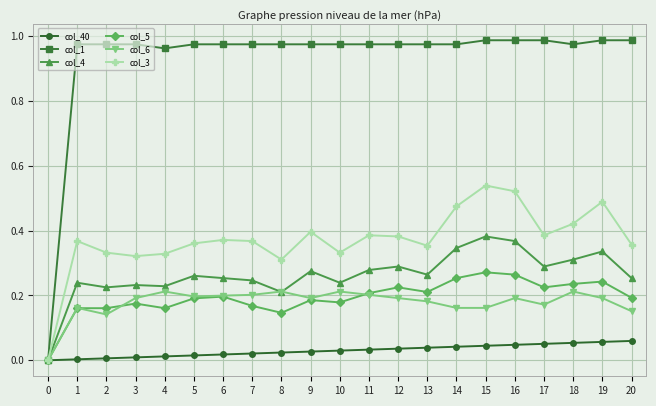

Which series has the widest spread of values?

col_1